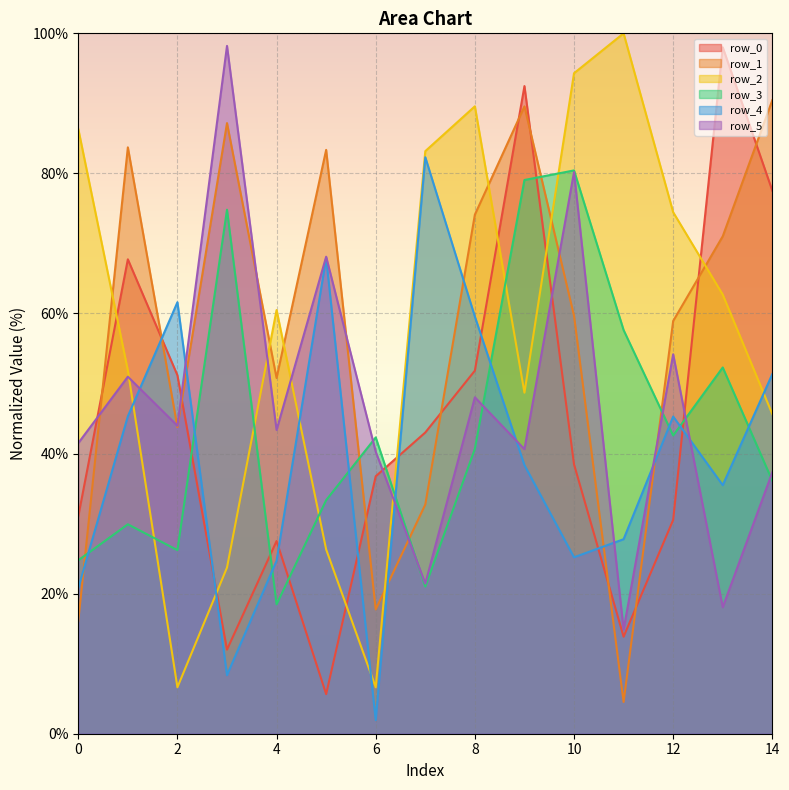

How many lines are shown in the chart?

6